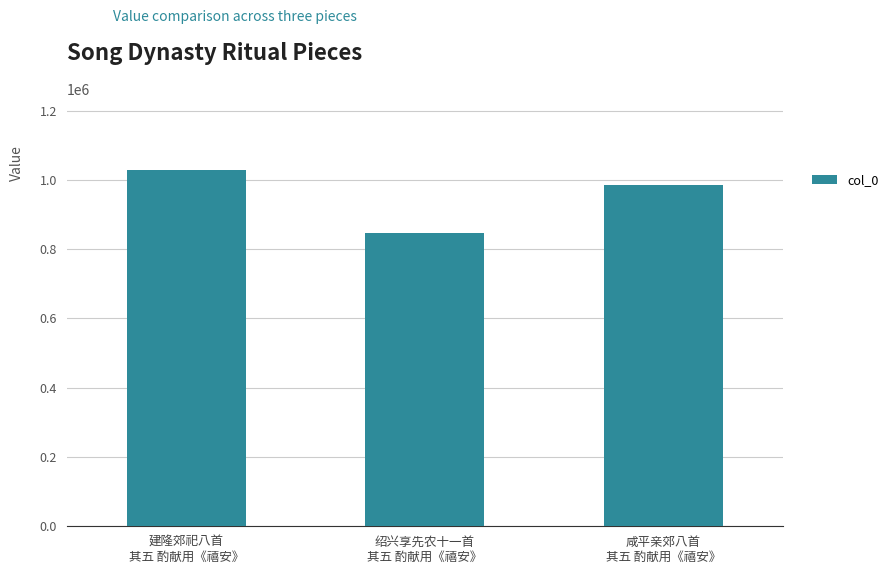

Reading left to right, list all the values displayed in this chart.

建隆郊祀八首
其五 酌献用《禧安》=1028359	绍兴享先农十一首
其五 酌献用《禧安》=847627	咸平亲郊八首
其五 酌献用《禧安》=984299